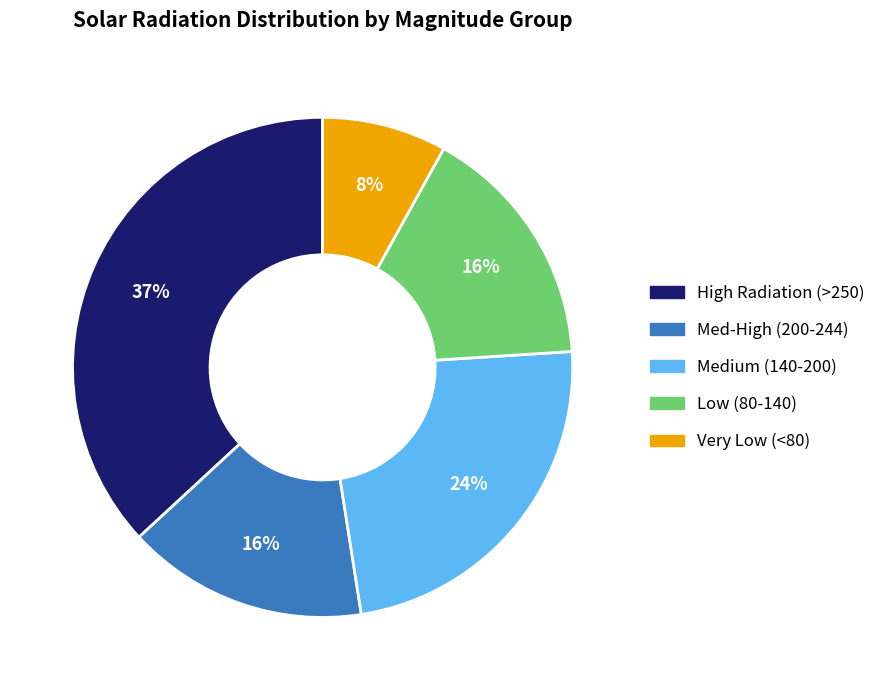

To the nearest percent, what is the difference between the largest and smallest slice percentages?

29%